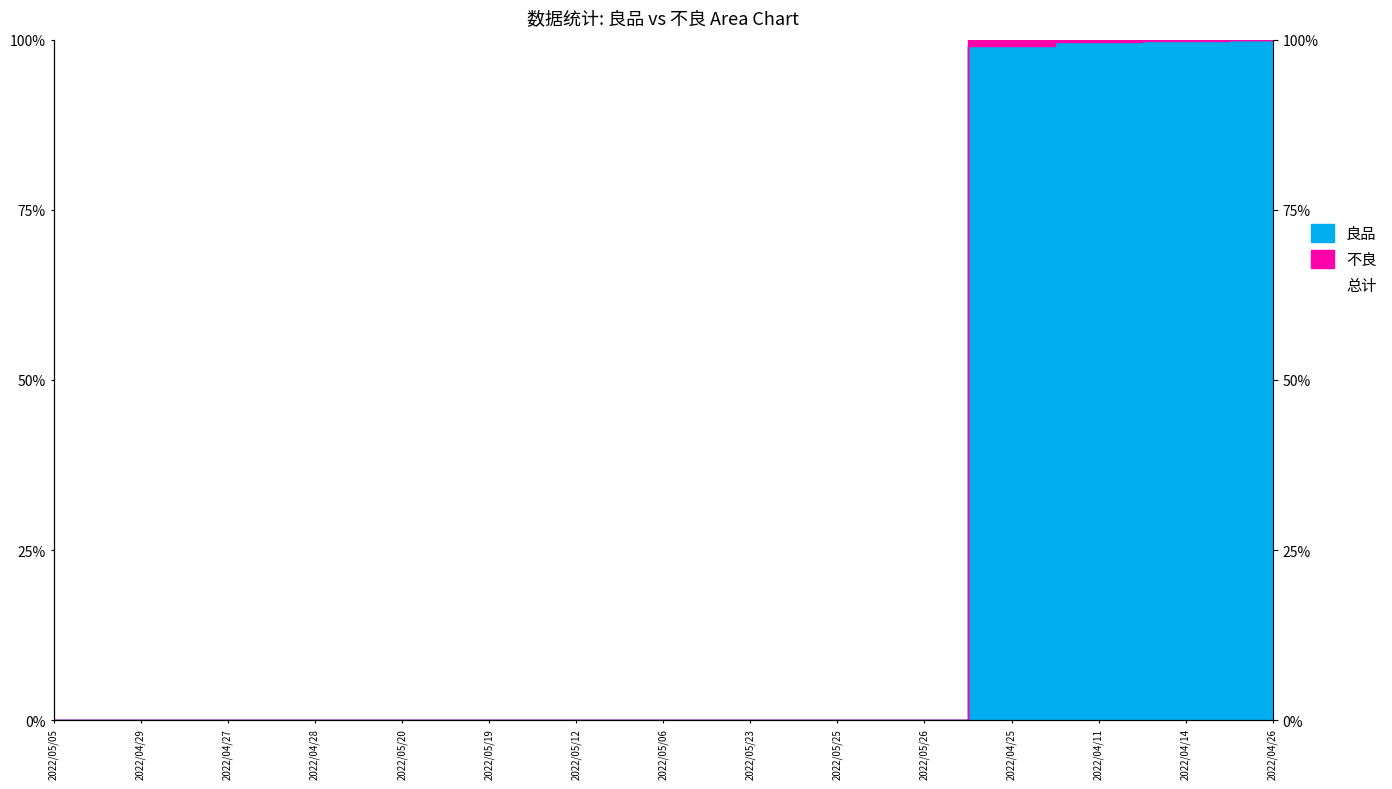

The value at 2022/05/06 is 0. True or false?

True